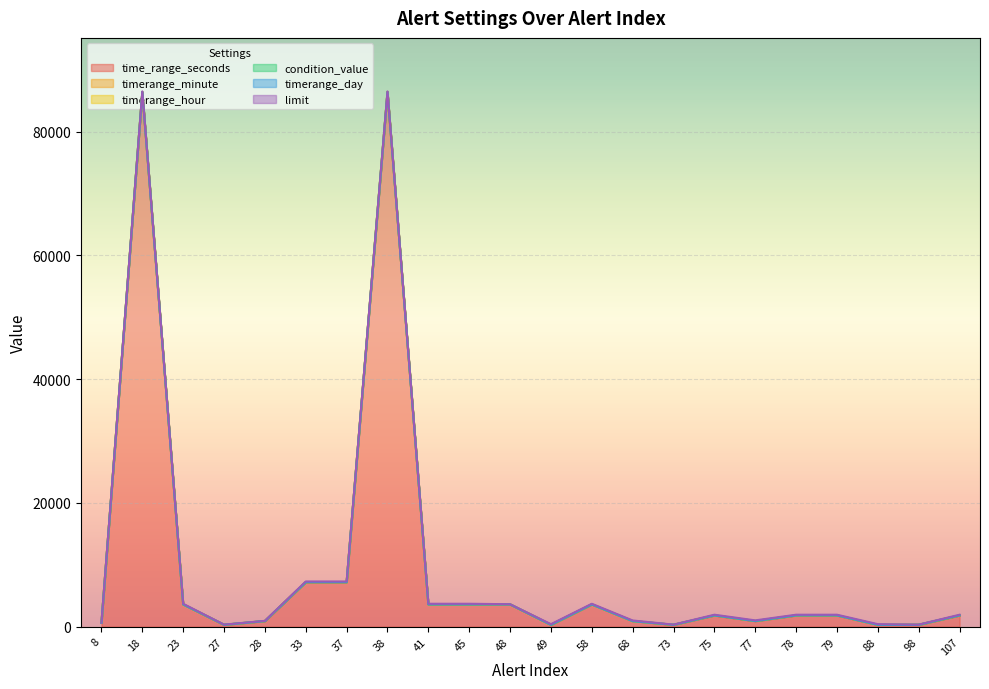

What is the greatest value displayed?

86400